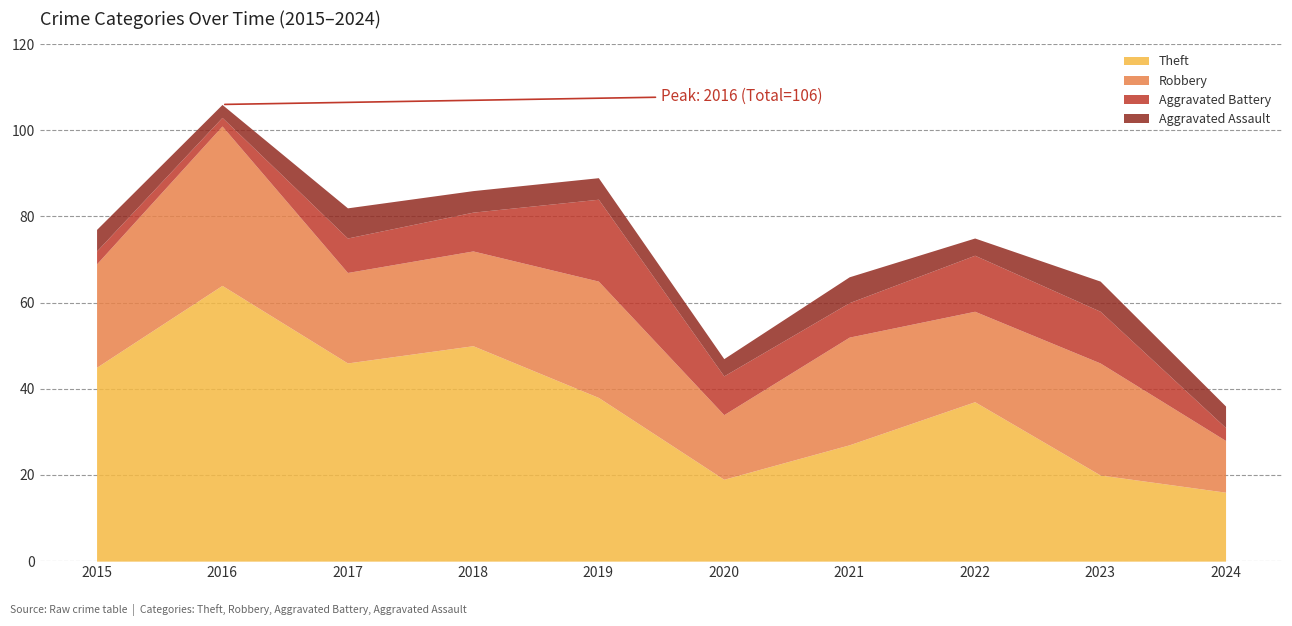

At which category is the sum across all series the highest?

2016